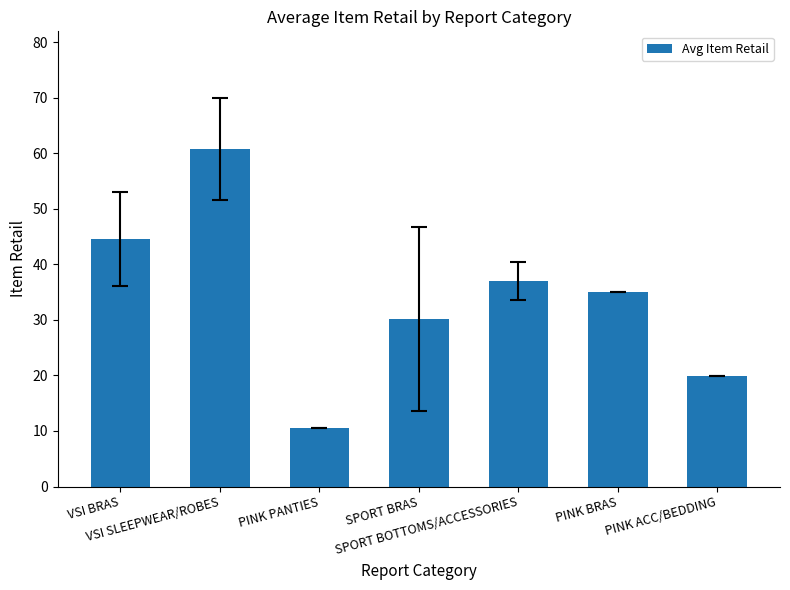

Rank the categories by value from highest to lowest.

VSI SLEEPWEAR/ROBES, VSI BRAS, SPORT BOTTOMS/ACCESSORIES, PINK BRAS, SPORT BRAS, PINK ACC/BEDDING, PINK PANTIES